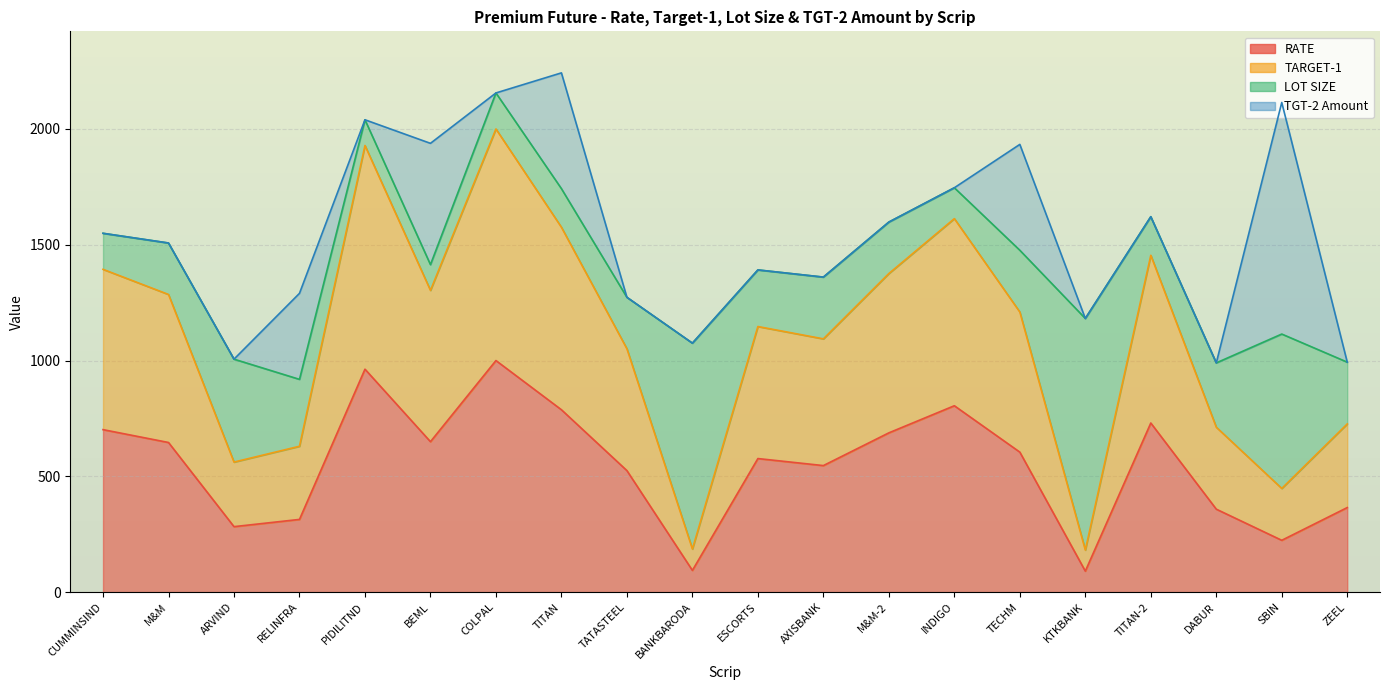

Which series has the largest total across all categories?

TARGET-1